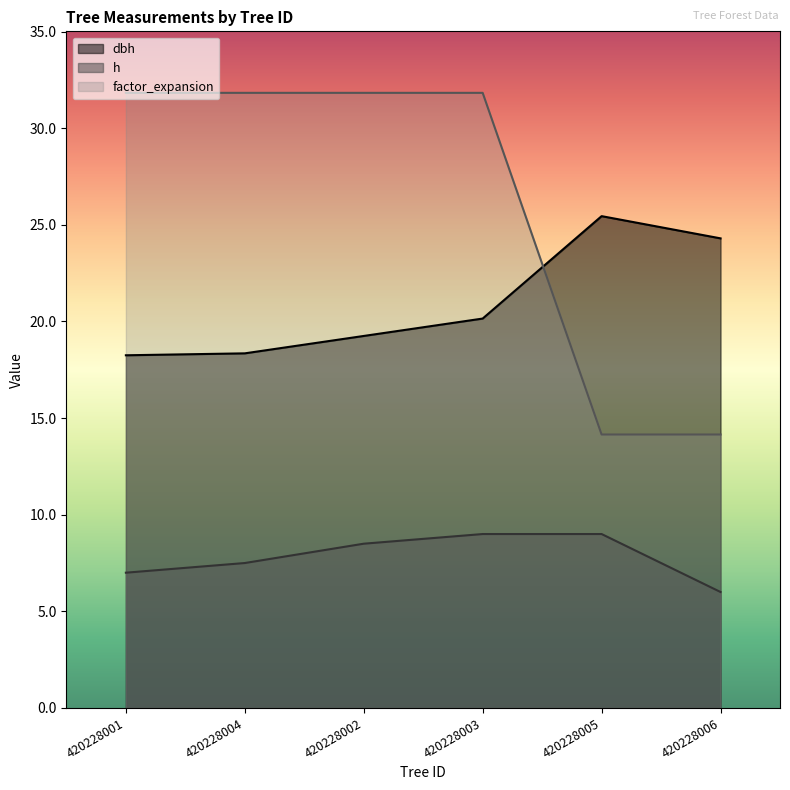

Read the h value at 420228001.

7.0